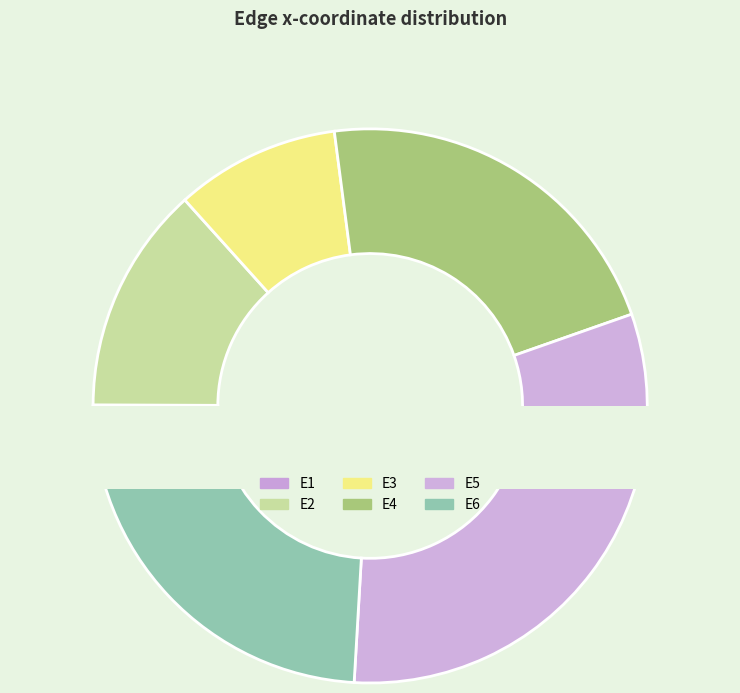

Which category has the smallest portion of the pie?

E1